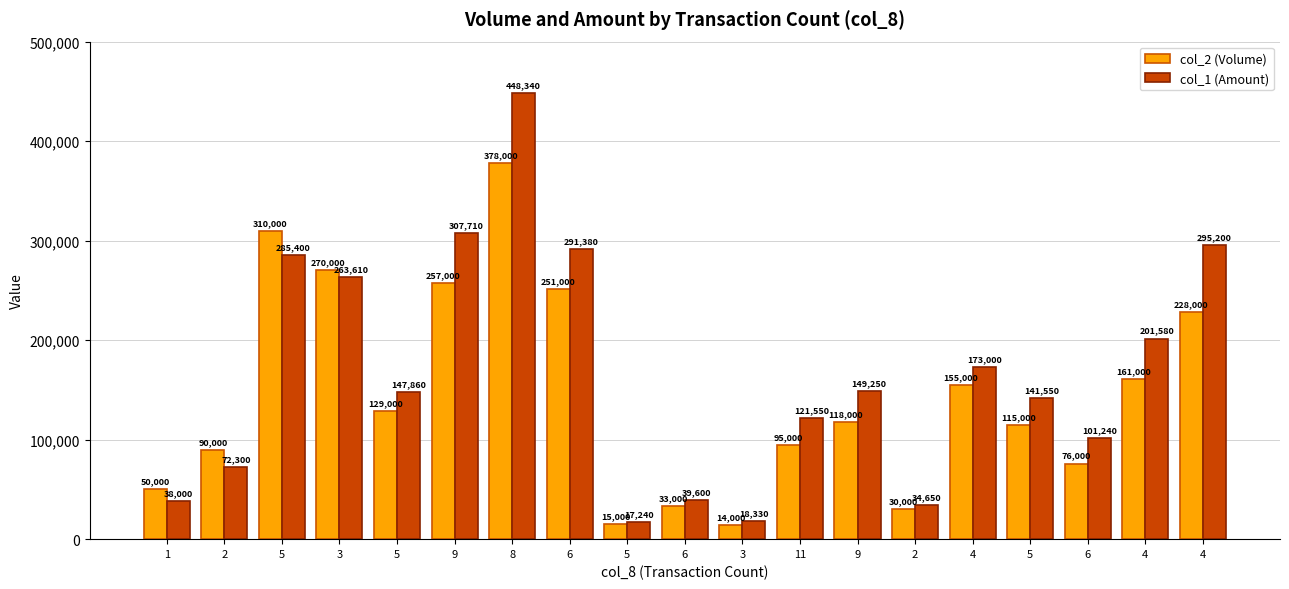

How many categories are shown in the chart?

19